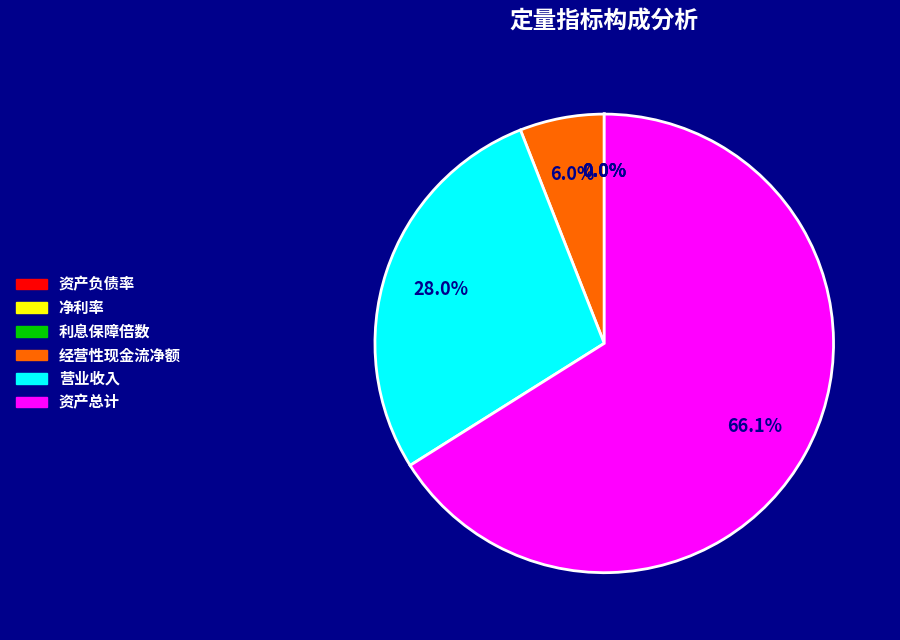

Which slice represents more than half of the pie?

资产总计